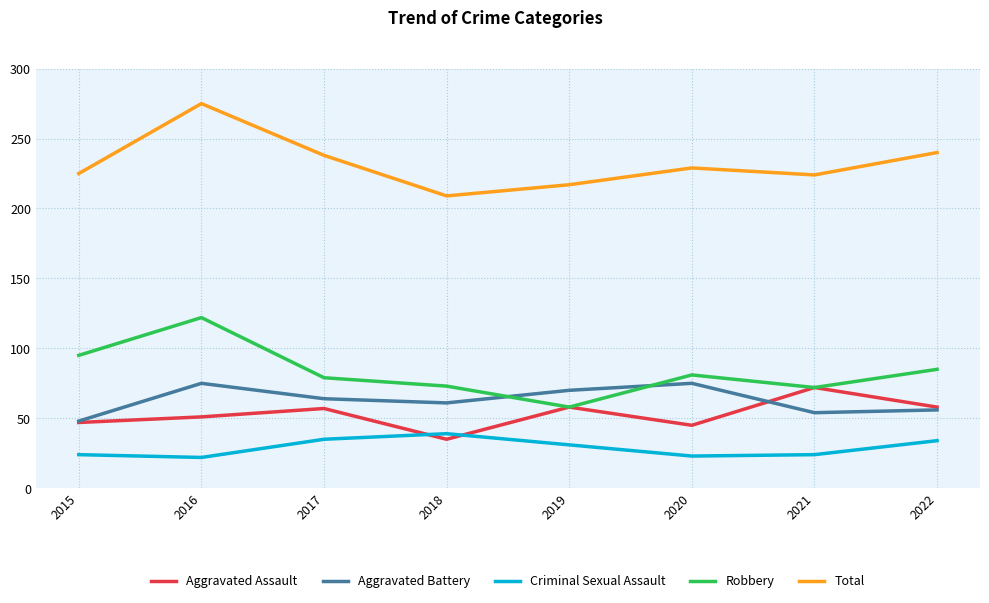

Is this an area chart (filled region under the line)?

No